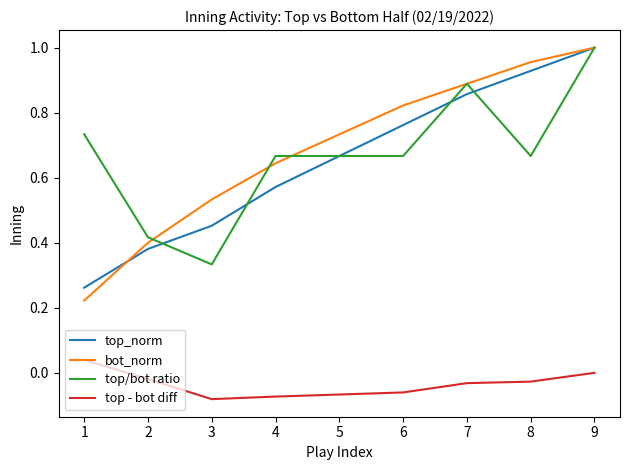

True or false: top_norm and top - bot diff intersect in this chart.

False